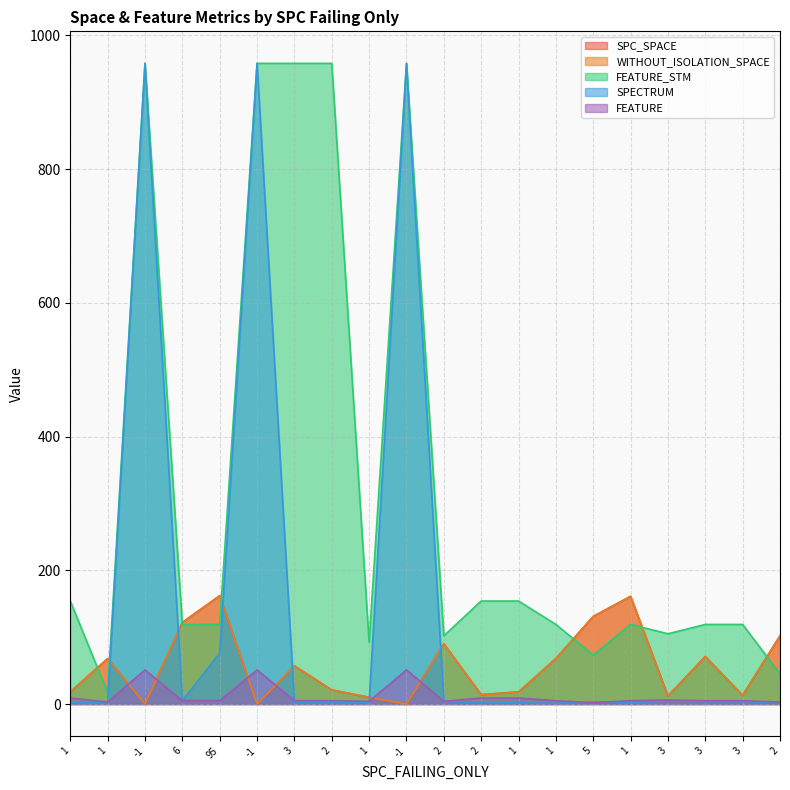

Reading left to right, transcribe all the data shown in this chart.

SPC_SPACE: 1=18	1=68	-1=0	6=122	95=162	-1=0	3=57	2=21	1=10	-1=0	2=90	2=14	1=18	1=68	5=131	1=161	3=12	3=71	3=13	2=102
WITHOUT_ISOLATION_SPACE: 1=18	1=68	-1=0	6=122	95=162	-1=0	3=57	2=21	1=10	-1=0	2=90	2=14	1=18	1=68	5=131	1=161	3=12	3=71	3=13	2=102
FEATURE_STM: 1=154	1=17	-1=958	6=119	95=119	-1=958	3=958	2=958	1=92	-1=958	2=102	2=154	1=154	1=119	5=73	1=119	3=105	3=119	3=119	2=45
SPECTRUM: 1=2	1=2	-1=958	6=5	95=76	-1=958	3=3	2=3	1=2	-1=958	2=4	2=2	1=2	1=1	5=3	1=2	3=5	3=4	3=4	2=2
FEATURE: 1=9	1=3	-1=51	6=5	95=5	-1=51	3=5	2=5	1=4	-1=51	2=4	2=9	1=9	1=5	5=2	1=5	3=6	3=5	3=5	2=3